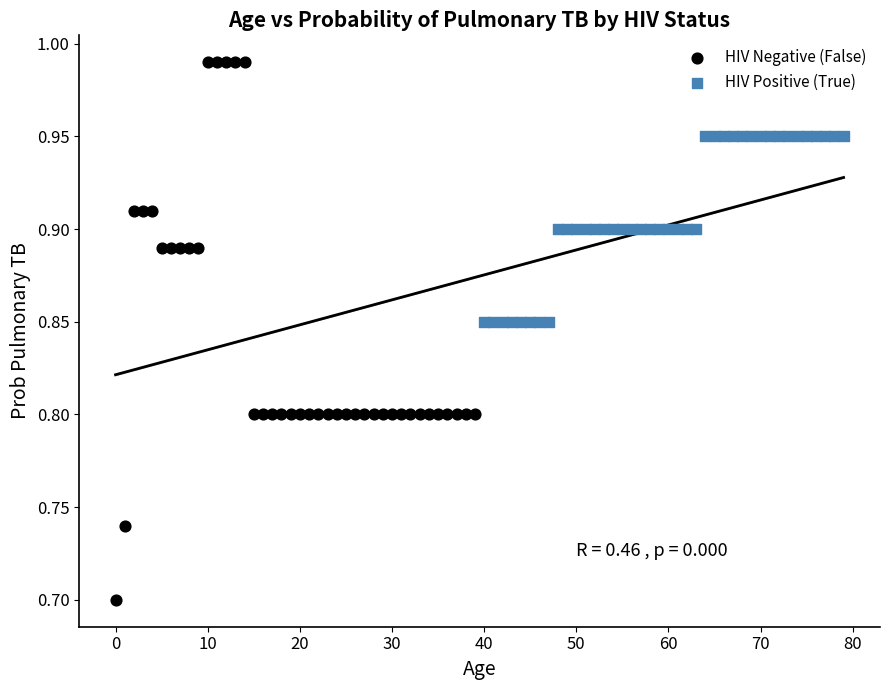

Which series has the largest Y range (max minus min)?

HIV Negative (False)